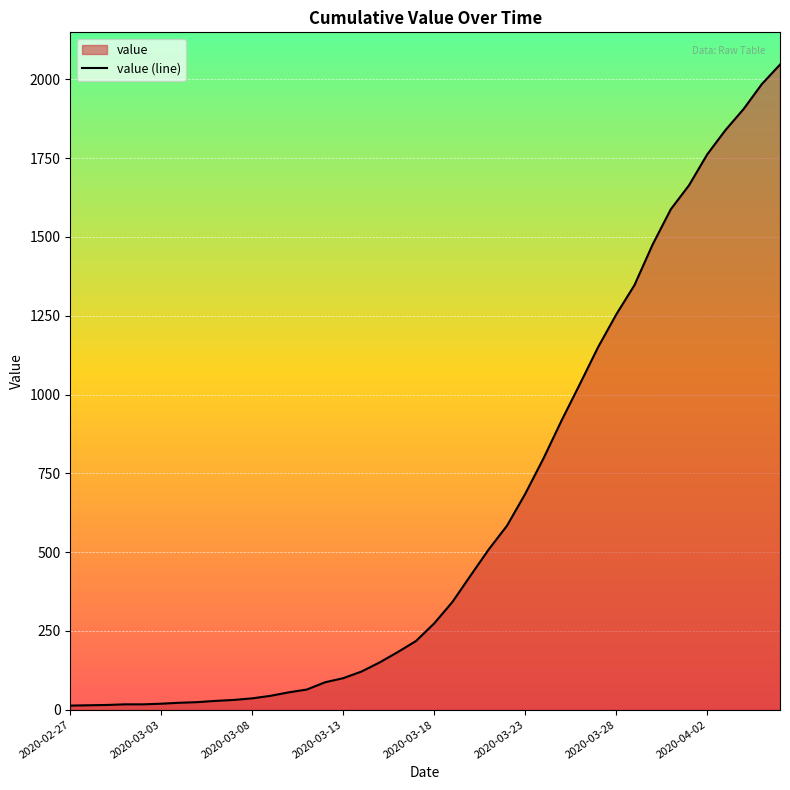

What is the difference between the maximum and minimum values?

2034